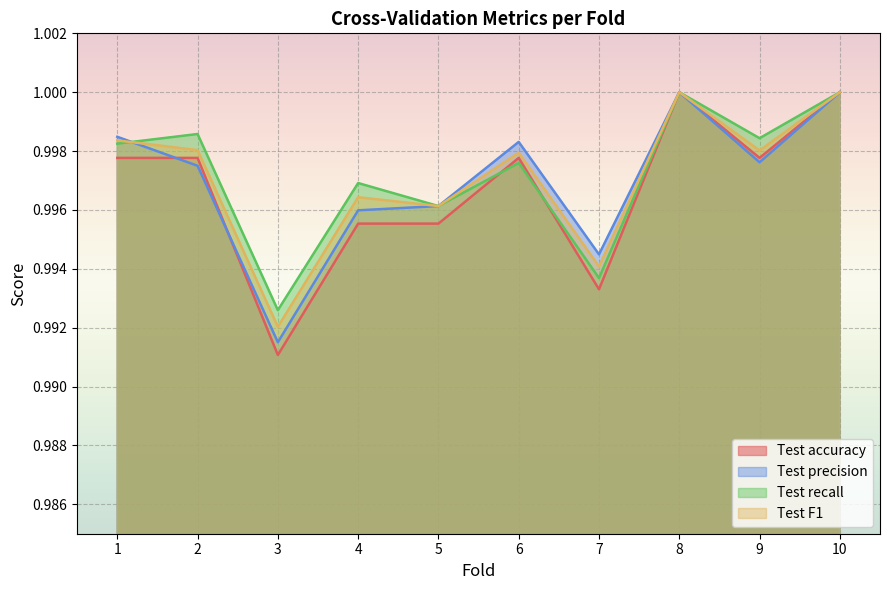

What are all the series names shown in the legend?

Test accuracy, Test precision, Test recall, Test F1